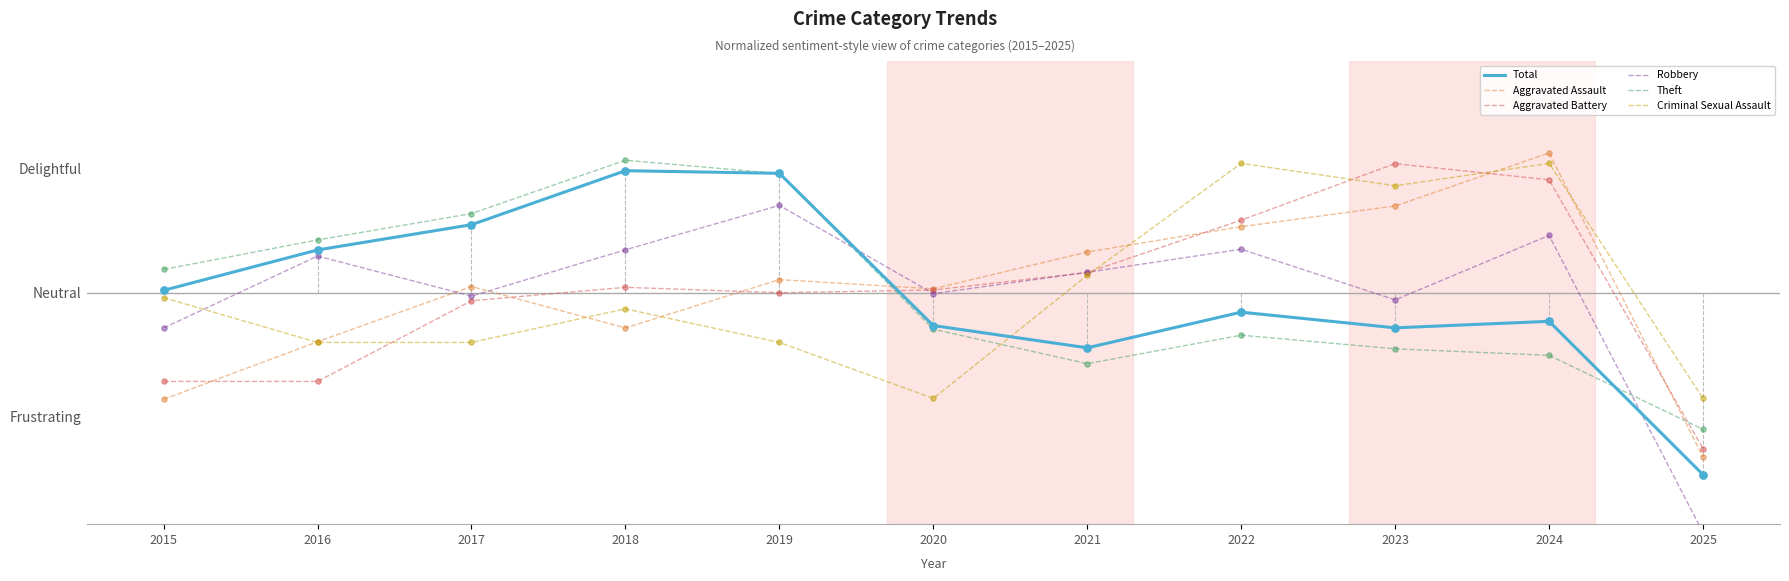

Which series reaches the minimum Y coordinate?

Robbery